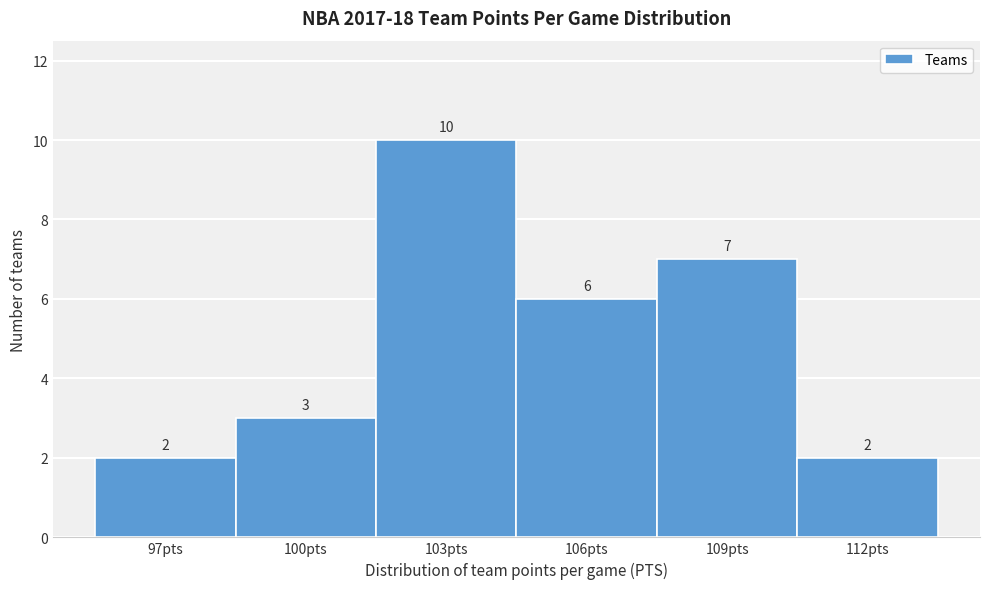

Reading right to left, extract all data points from this chart.

112pts=2	109pts=7	106pts=6	103pts=10	100pts=3	97pts=2